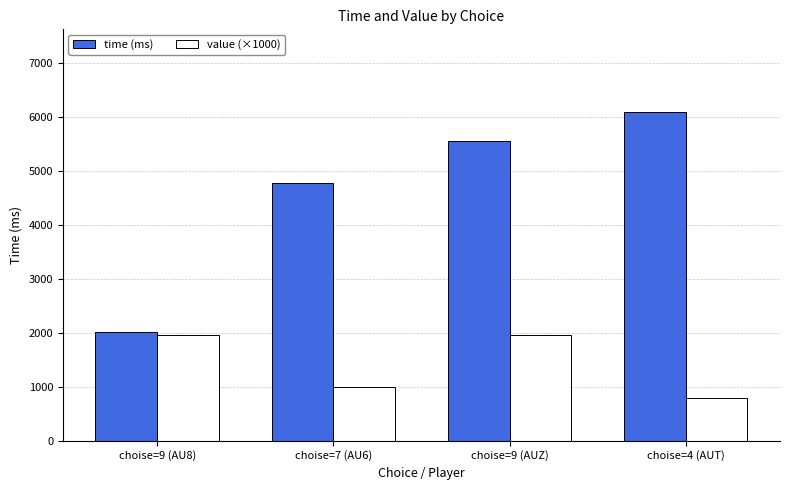

At which category does the chart reach its peak across all series?

choise=4 (AUT)